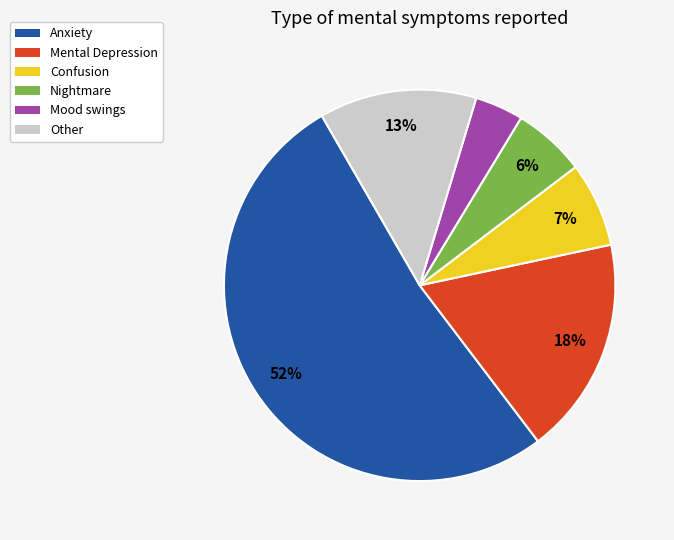

What is the majority slice?

Anxiety